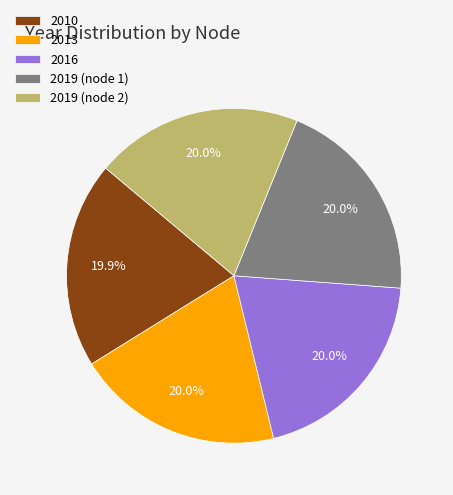

What portion of the pie excludes 2019 (node 2)?

80.0%